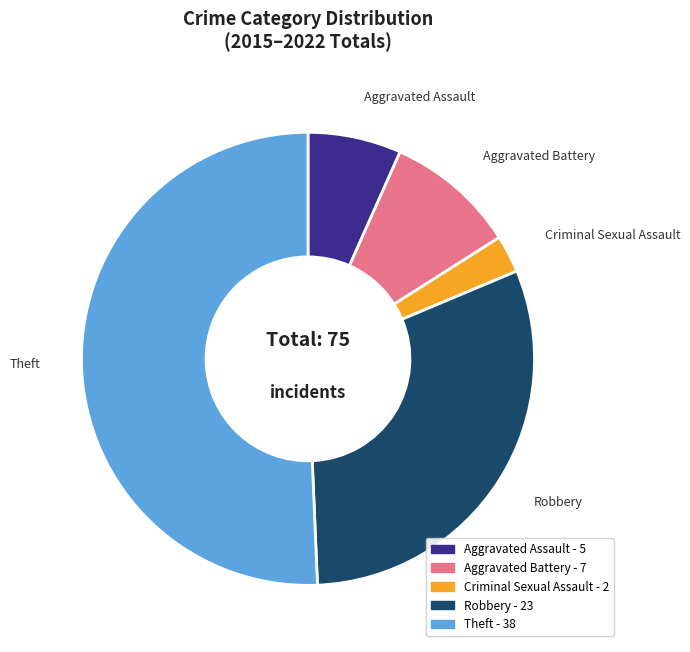

Do Criminal Sexual Assault and Aggravated Battery together represent more than half of the pie?

No